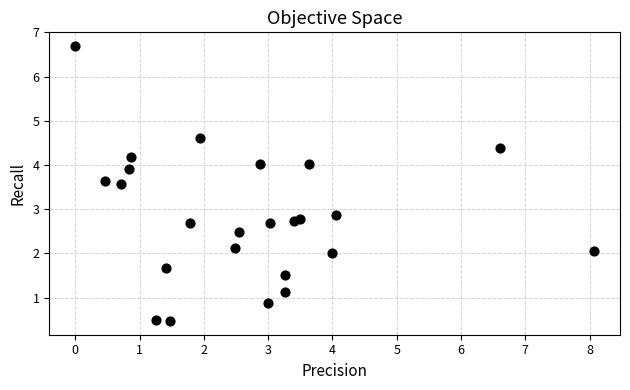

What Y value in the scatter plot is closest to 3?

2.9